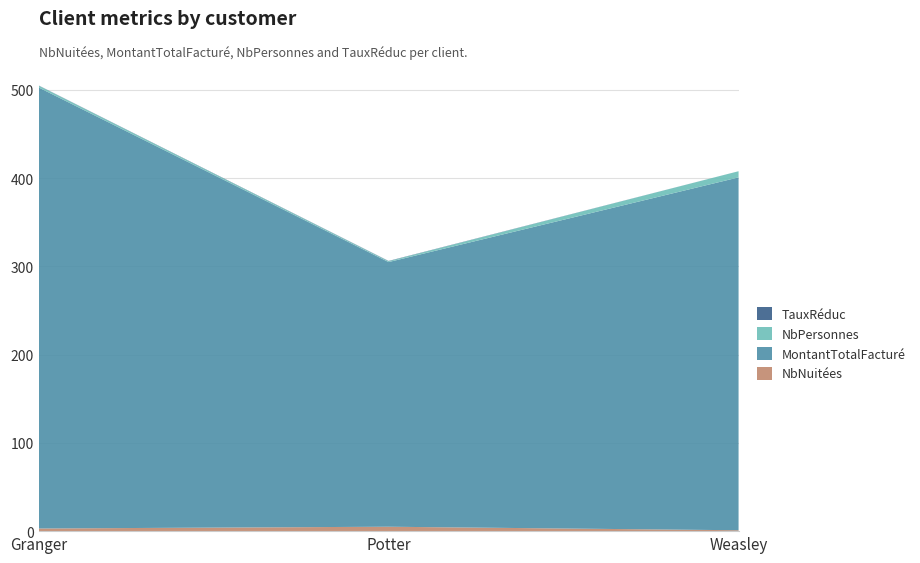

Reading left to right, list all the values displayed in this chart.

NbNuitées: Granger=3.0	Potter=5.0	Weasley=1.0
MontantTotalFacturé: Granger=500.0	Potter=300.0	Weasley=400.0
NbPersonnes: Granger=2.0	Potter=1.0	Weasley=7.0
TauxRéduc: Granger=0.2	Potter=0.3	Weasley=0.0